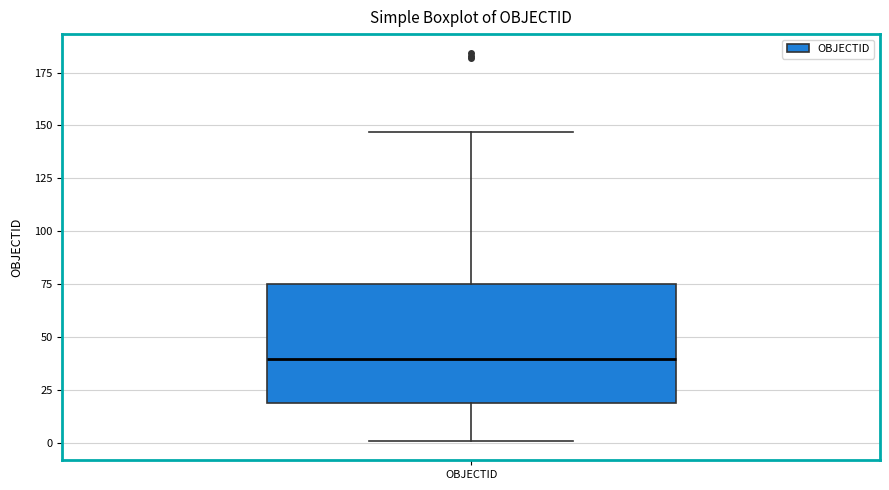

Read this box plot against the y-axis: the position of the median line, the range covered by the box, and the ends of both whiskers. The values are not printed on the chart, so give them approximately, as read against the axis.

median 40, box 20 to 75, whiskers 0 to 145